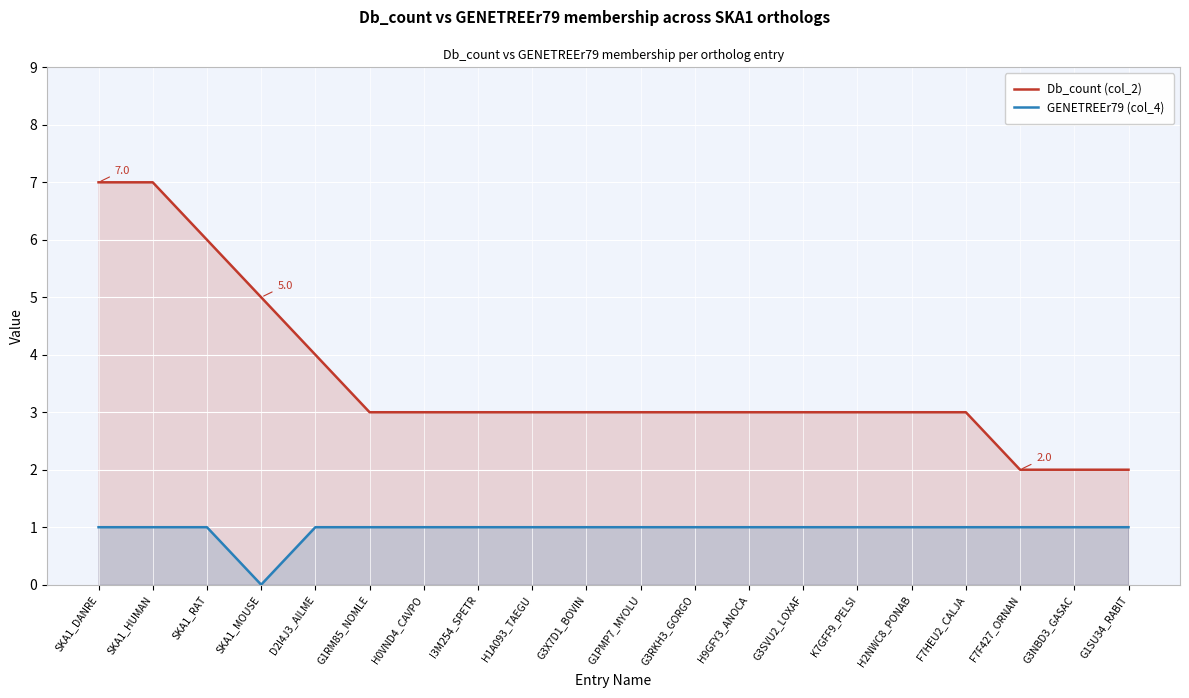

List the series in order of their overall mean, highest first.

Db_count (col_2), GENETREEr79 (col_4)